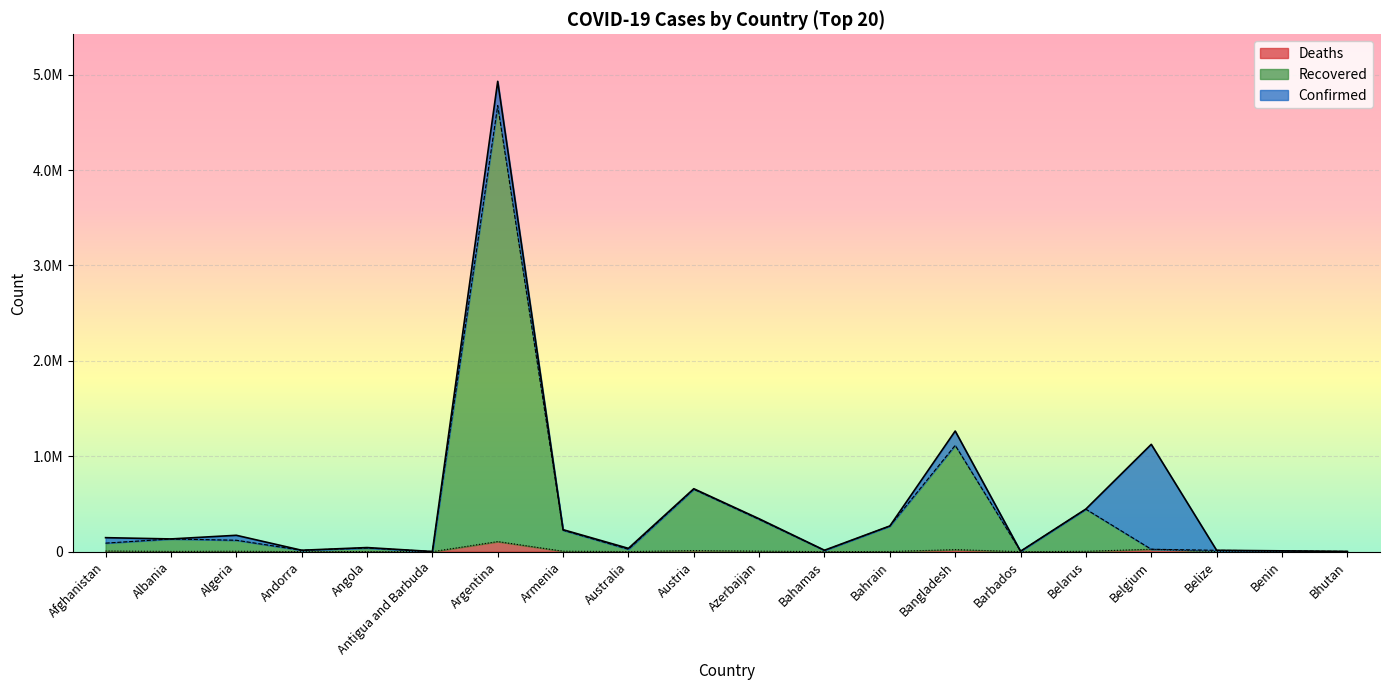

True or false: Confirmed and Recovered cross at least once.

False